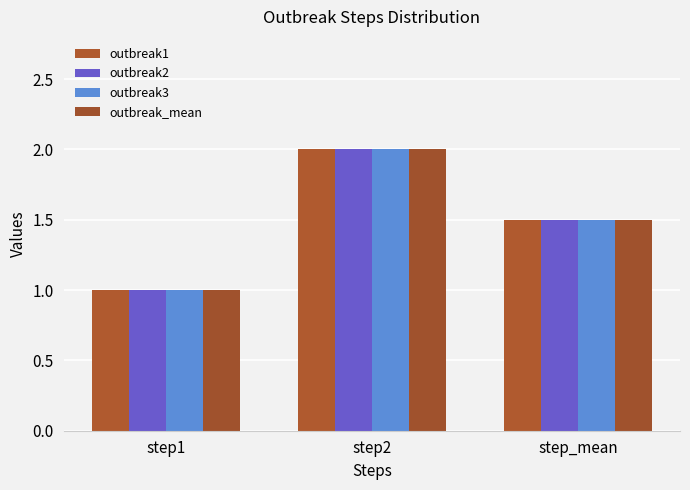

What is the average value of the outbreak_mean series?

1.5